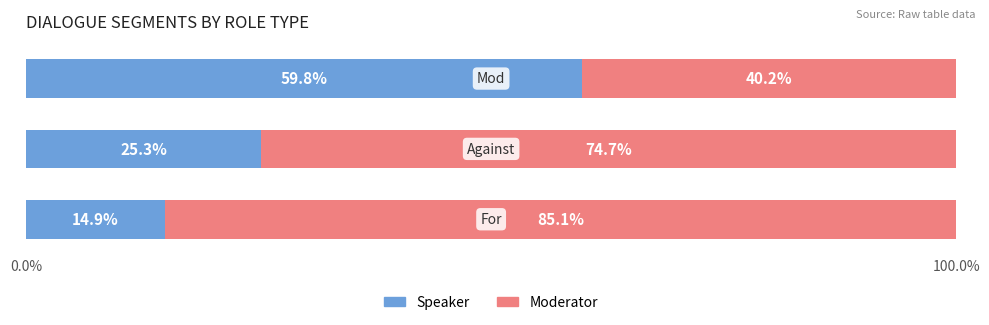

How many series are shown in this chart?

2